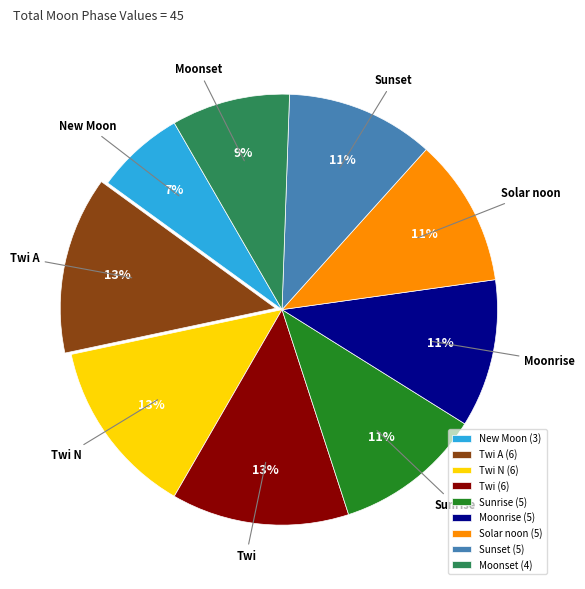

The Moonset (4) slice represents 9% of the pie. True or false?

True